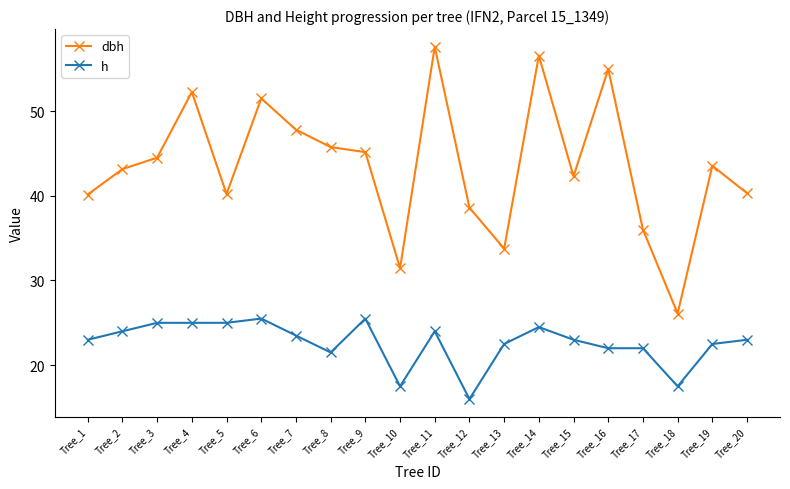

Which series has the largest total across all categories?

dbh